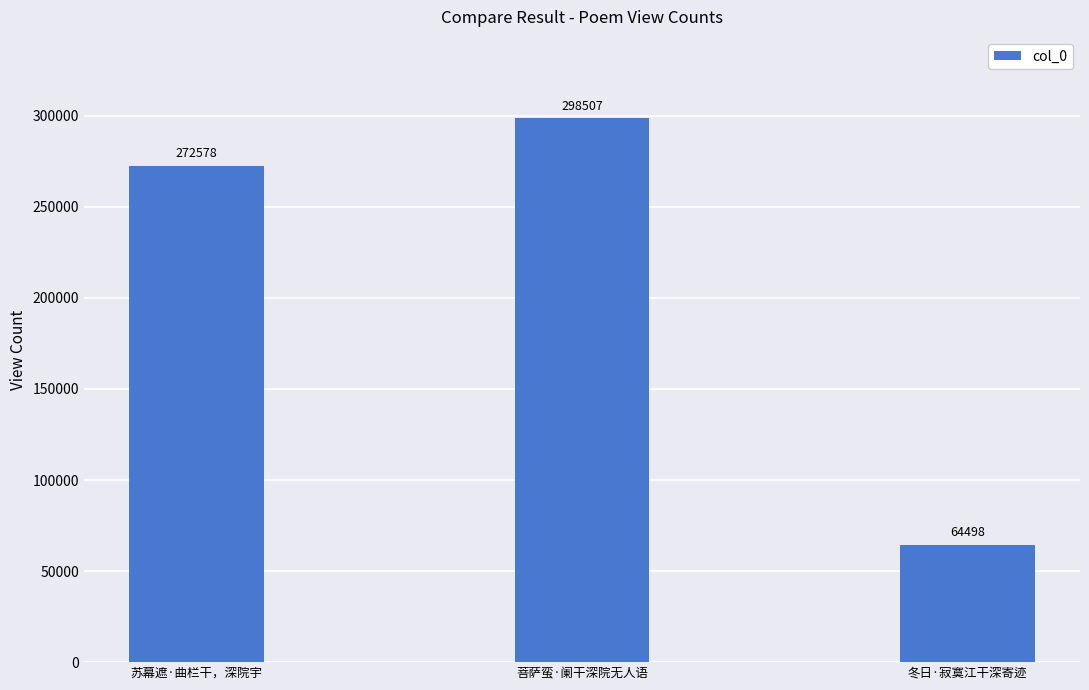

The chart shows a value of 64498 at 冬日·寂寞江干深寄迹. True or false?

True